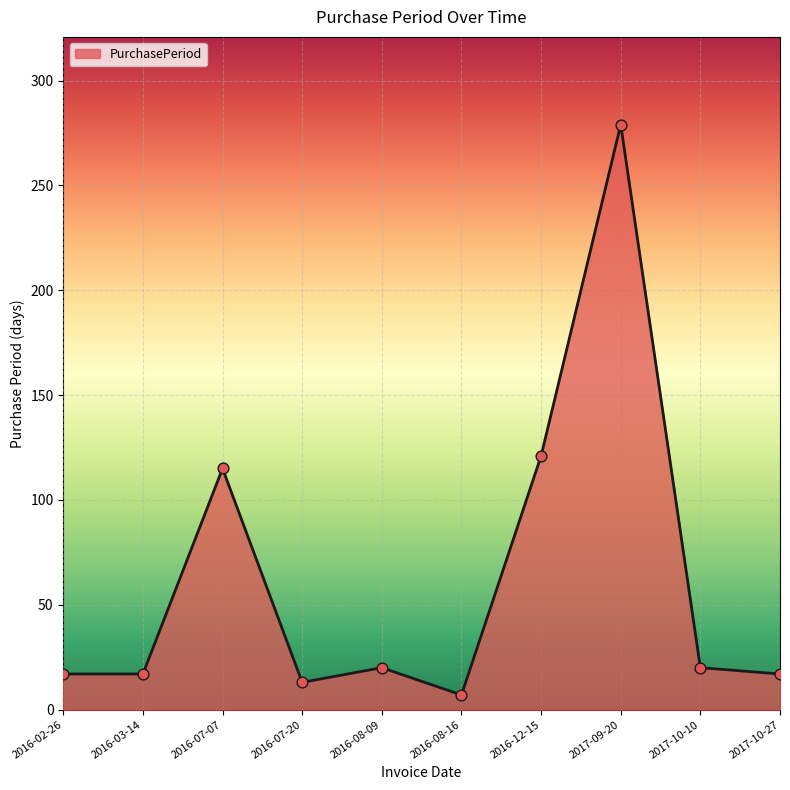

What is the change in value from 2016-08-09 to 2017-10-27?

-3